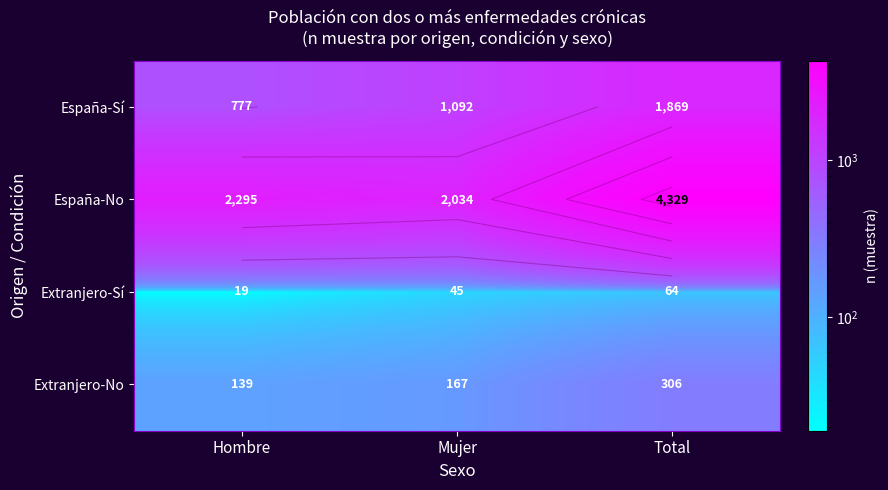

List the labels in order of Extranjero-No value, largest first.

Total, Mujer, Hombre